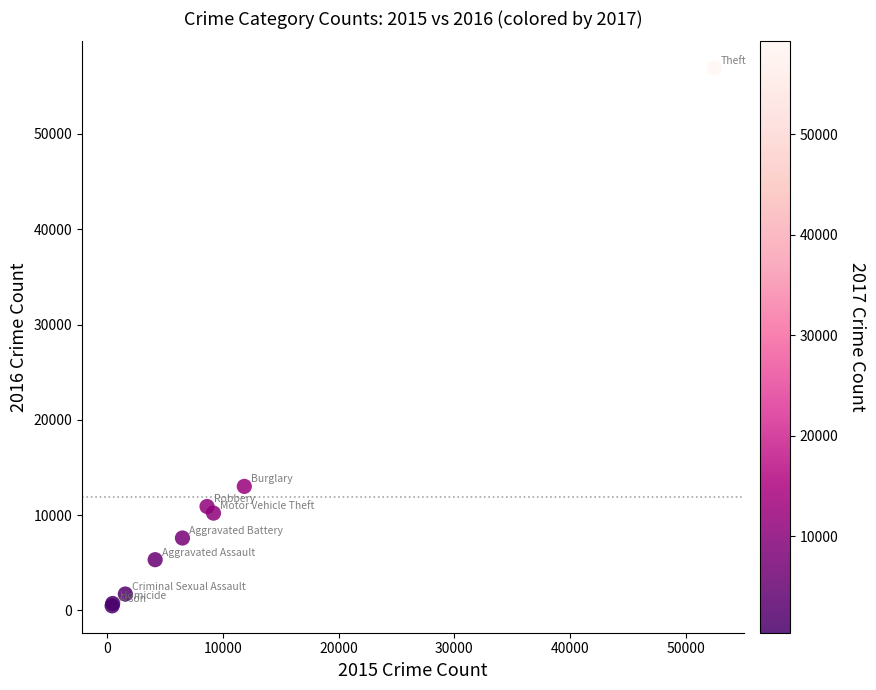

What Y value in the scatter plot is closest to 28690?

13018